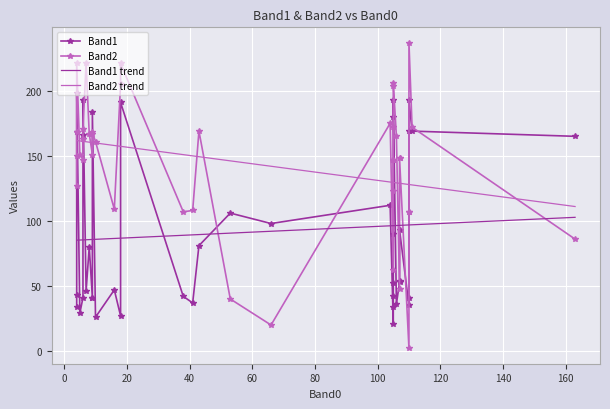

At 33, list the series in order from smallest to largest.

Band1, Band2